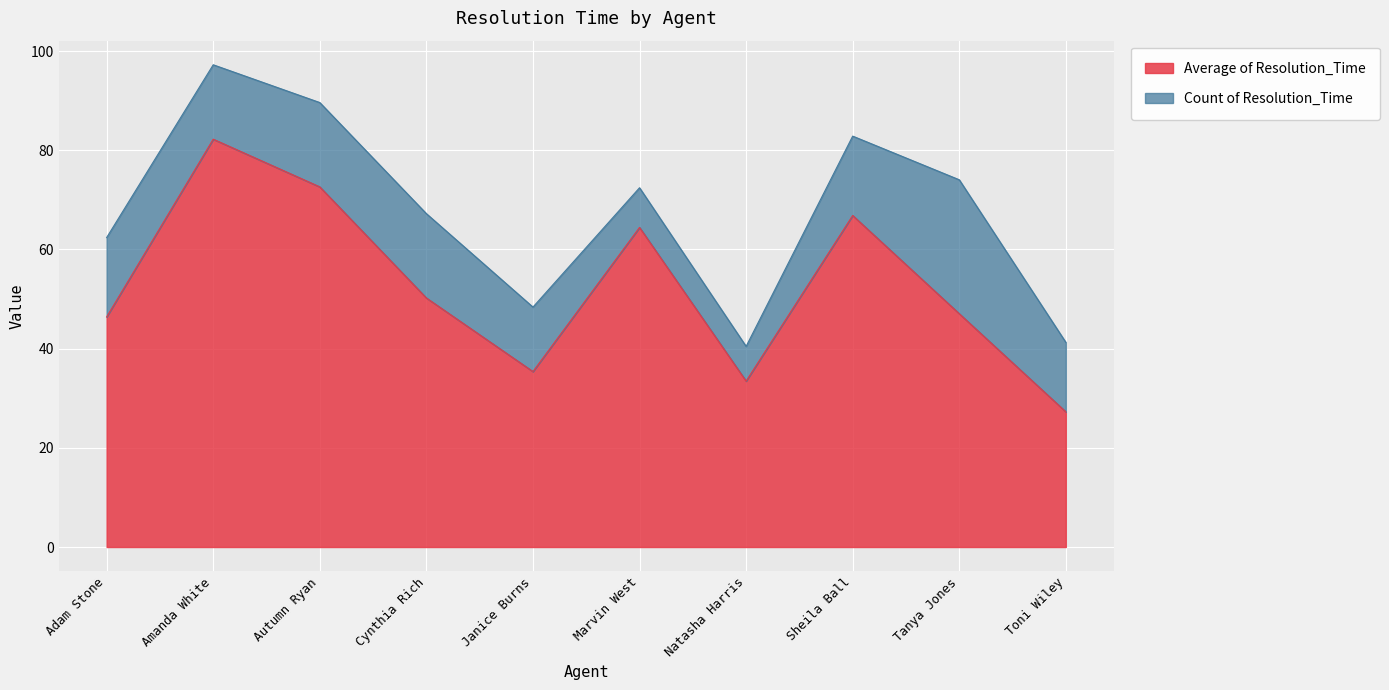

Between Janice Burns and Autumn Ryan, which is larger?

Autumn Ryan